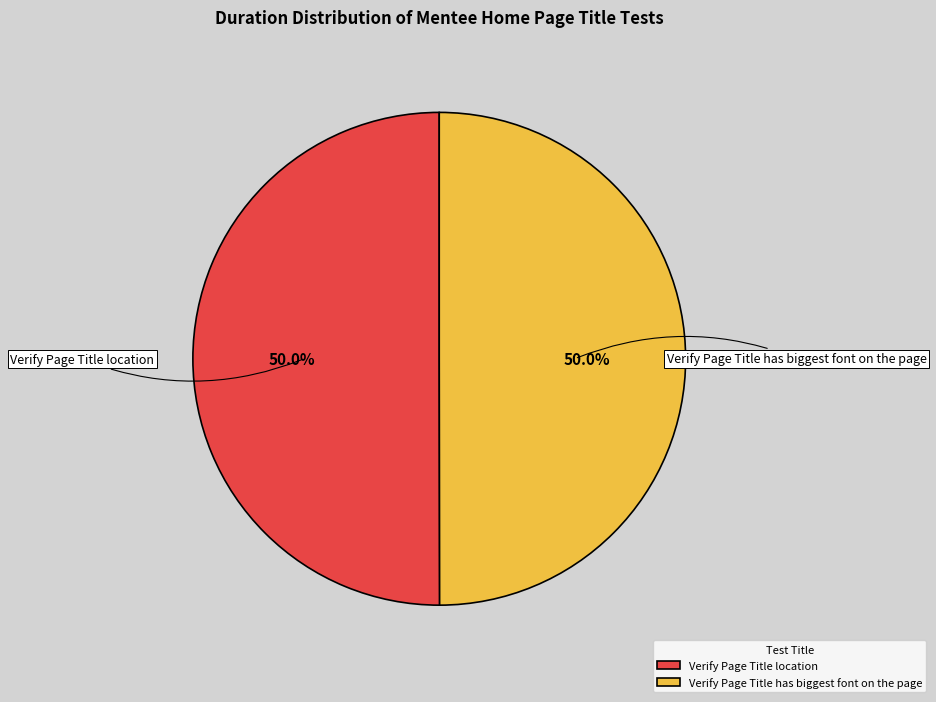

How many slices are in this pie chart?

2